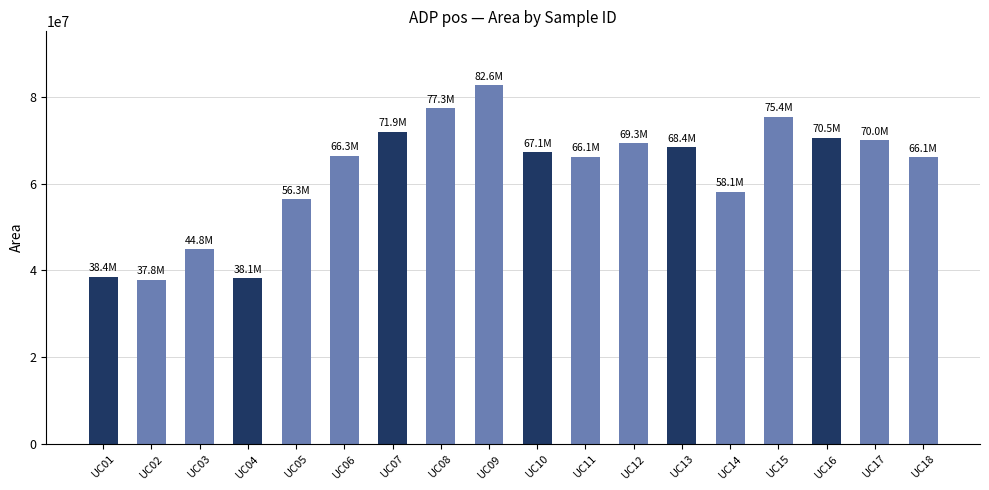

Is it true that the value at UC11 is 66129254?

True